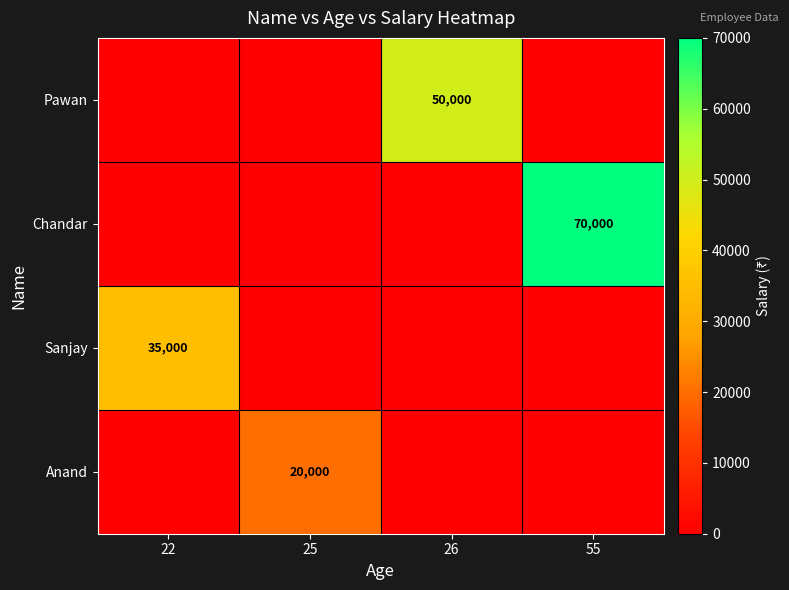

True or false: Sanjay has a value of 35000 at 22.

True